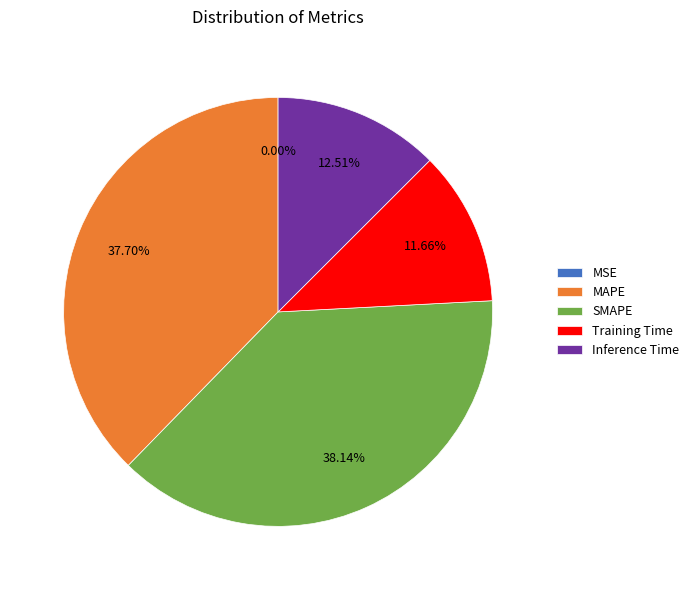

Do SMAPE and MAPE together represent more than half of the pie?

Yes